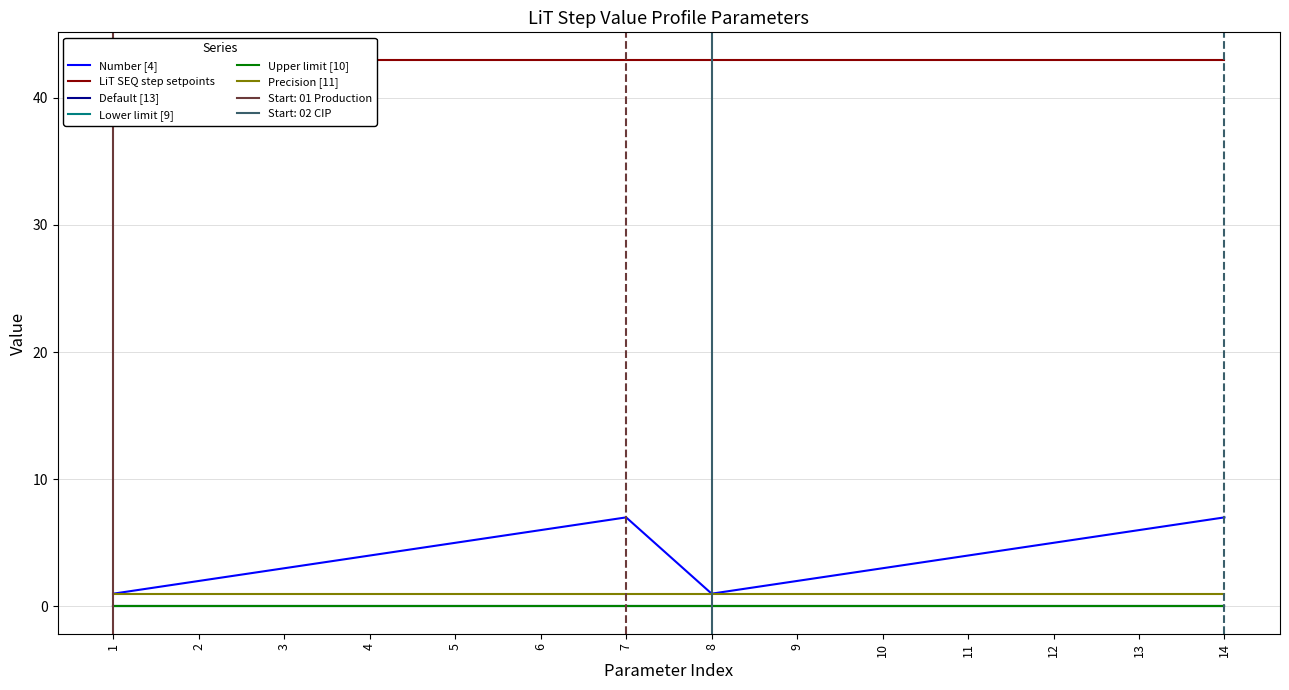

True or false: Precision [11] and Default [13] cross at least once.

False